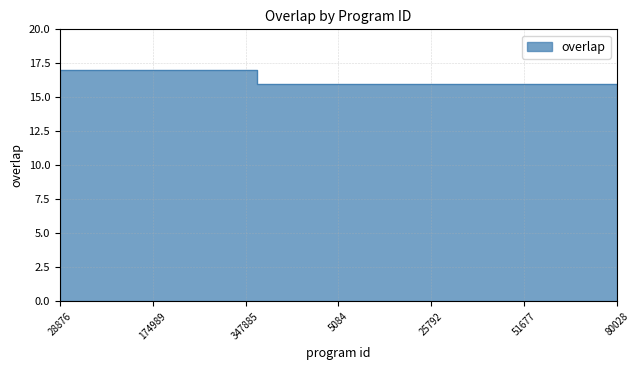

What is the minimum value shown in the chart?

16